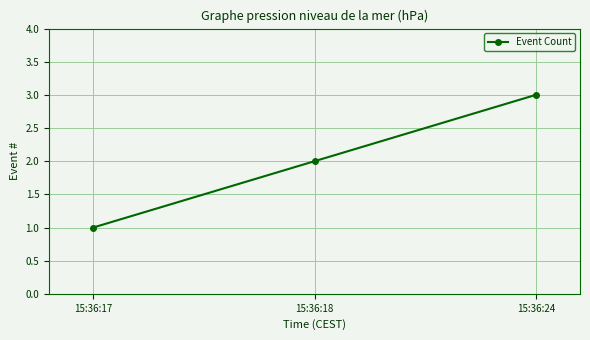

How many lines are shown in the chart?

1